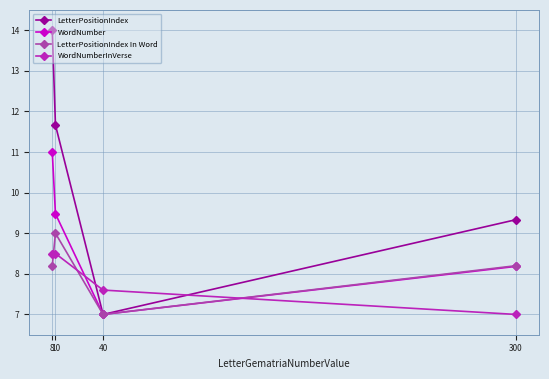

List the labels in order of LetterPositionIndex value, largest first.

8, 10, 300, 40